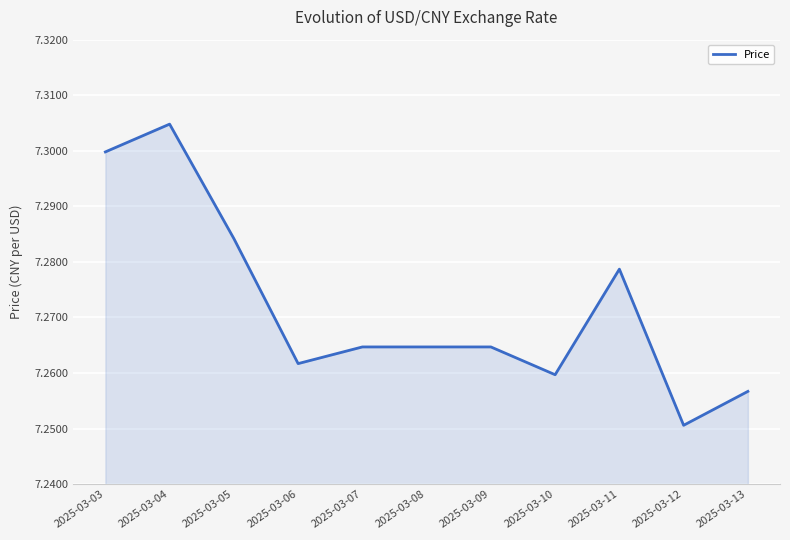

Which label corresponds to the smallest value in the chart?

2025-03-12